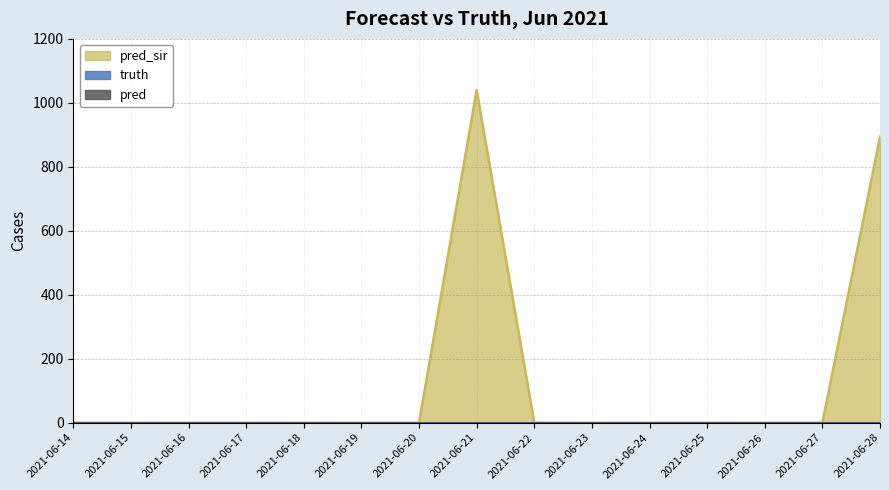

True or false: pred and pred_sir intersect in this chart.

False